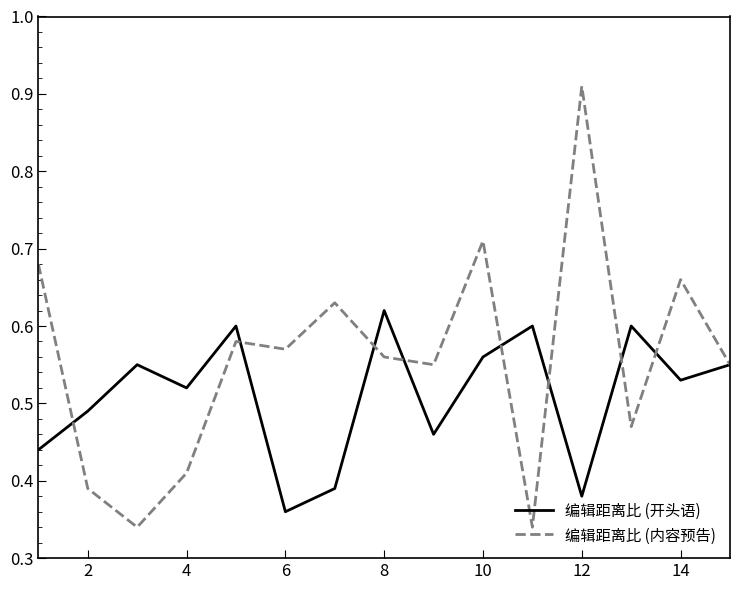

Which series has the widest spread of values?

编辑距离比 (内容预告)